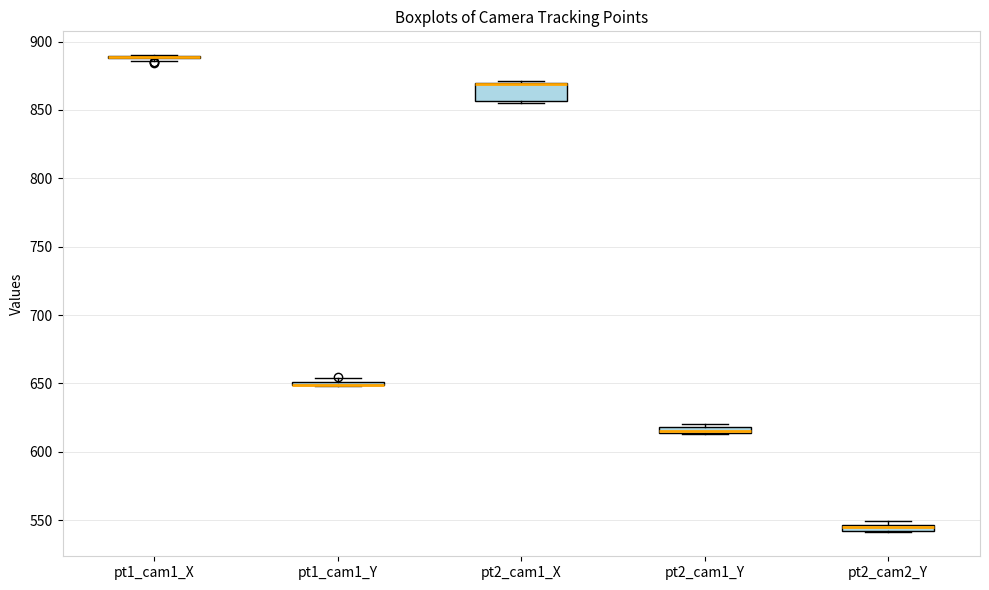

Which box is the tallest, from its lower edge to its upper edge?

pt2_cam1_X